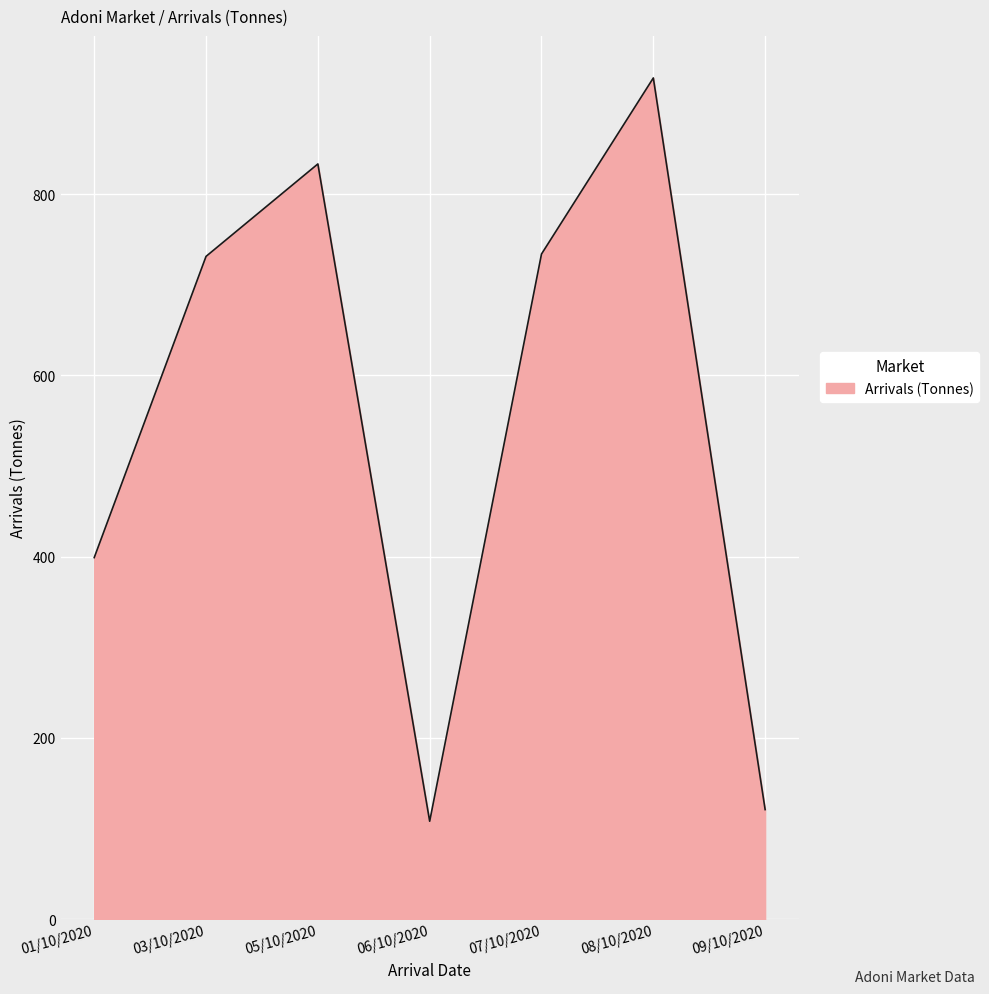

At which category does the data reach its first local valley?

06/10/2020